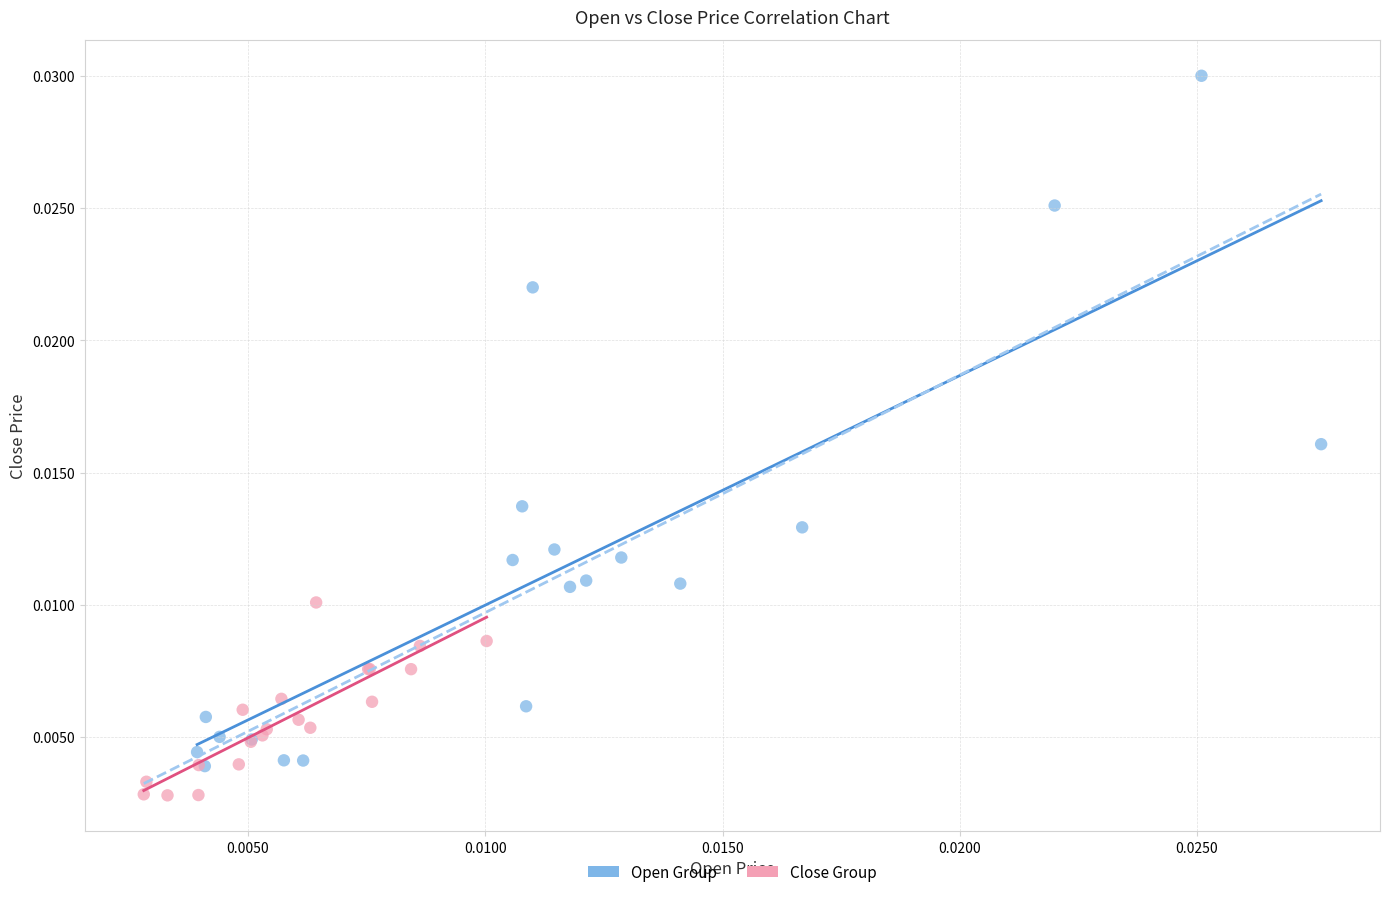

What are all the series names shown in the legend?

Open Group, Close Group